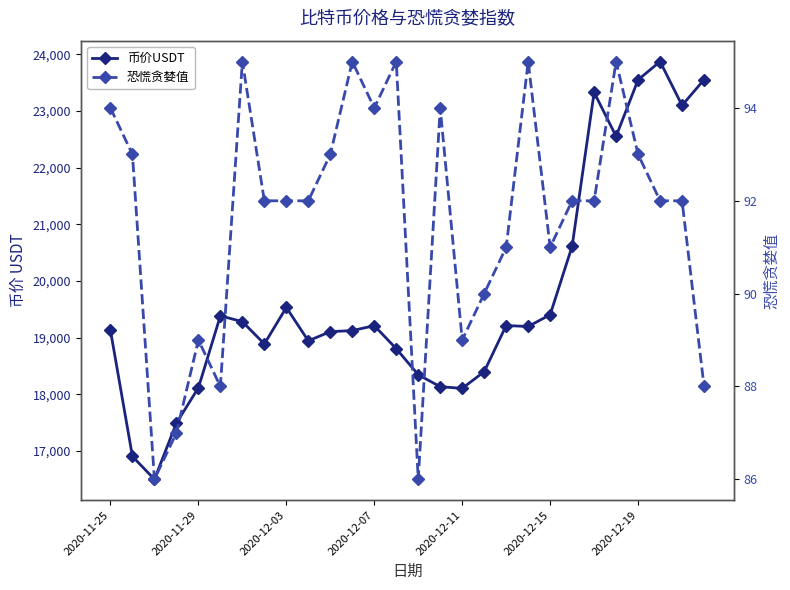

What is the difference between the maximum and second lowest values in the 恐慌贪婪值 series?

9.0